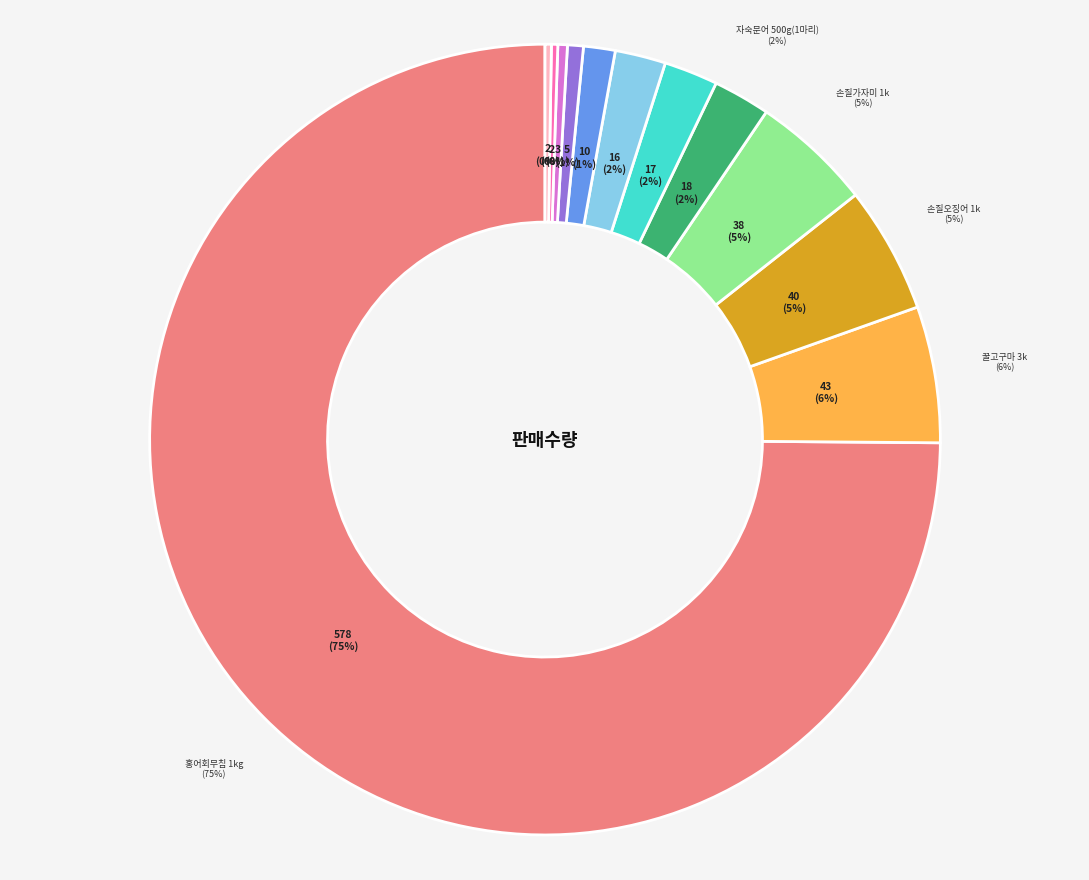

Count the number of slices in the pie.

12